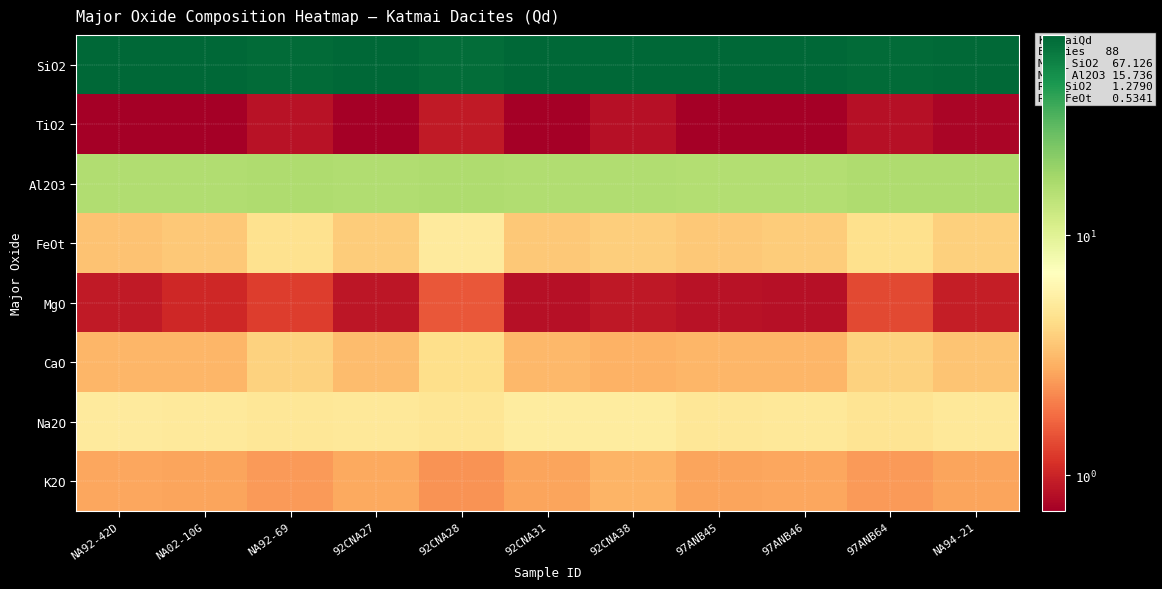

Which category has the highest value across all series?

97ANB45